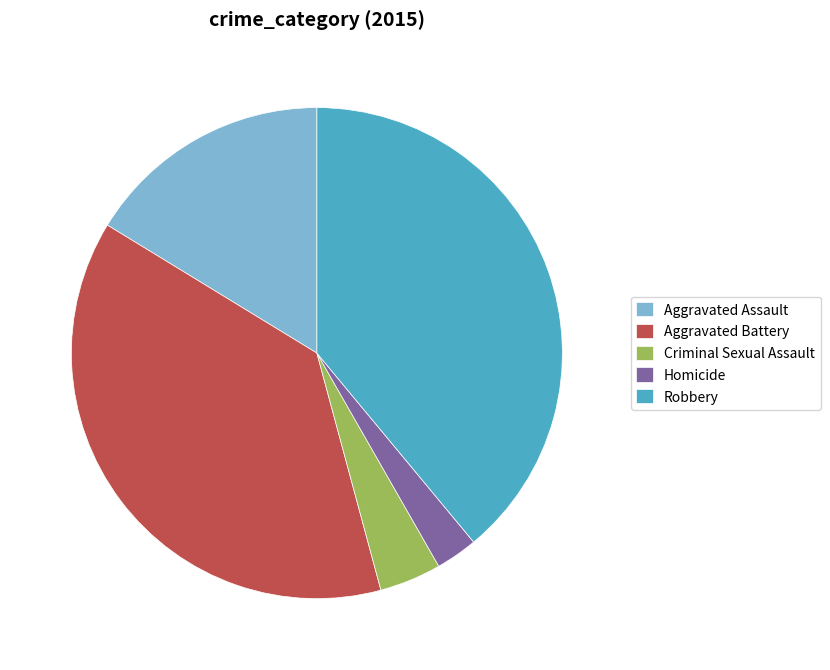

Which category has the biggest portion of the pie?

Robbery